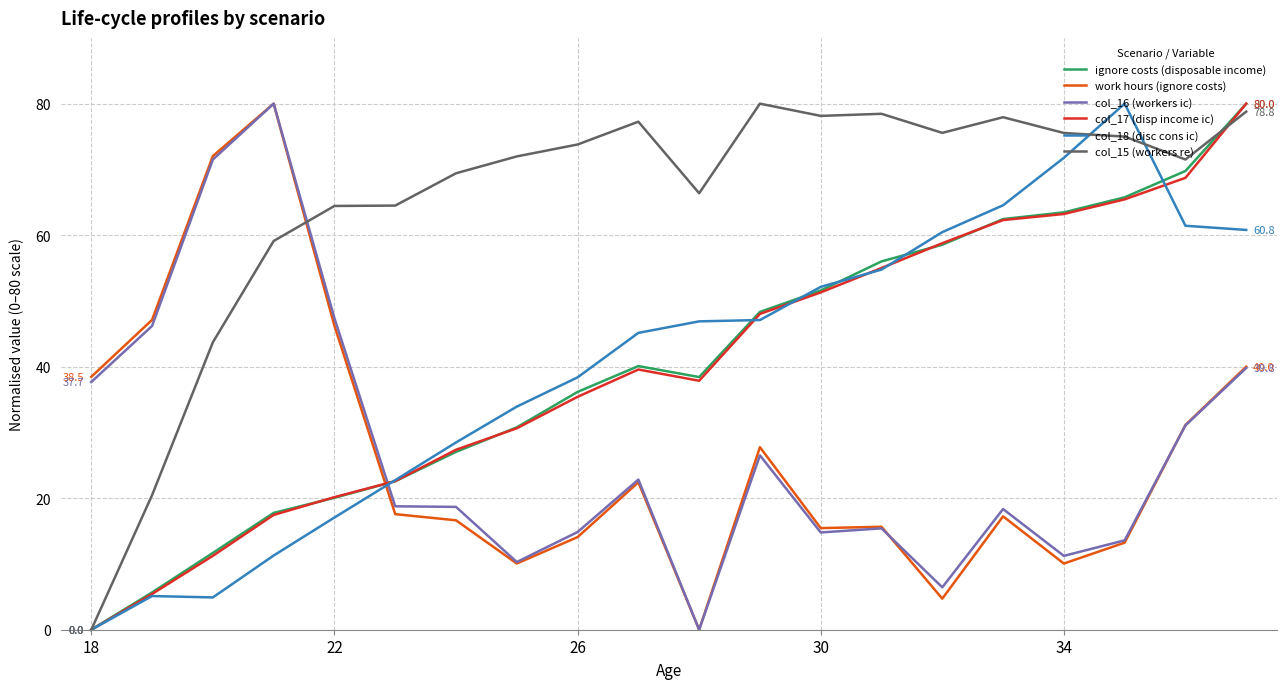

Which series ends up on top after the final intersection of col_18 (disc cons ic) and work hours (ignore costs)?

col_18 (disc cons ic)